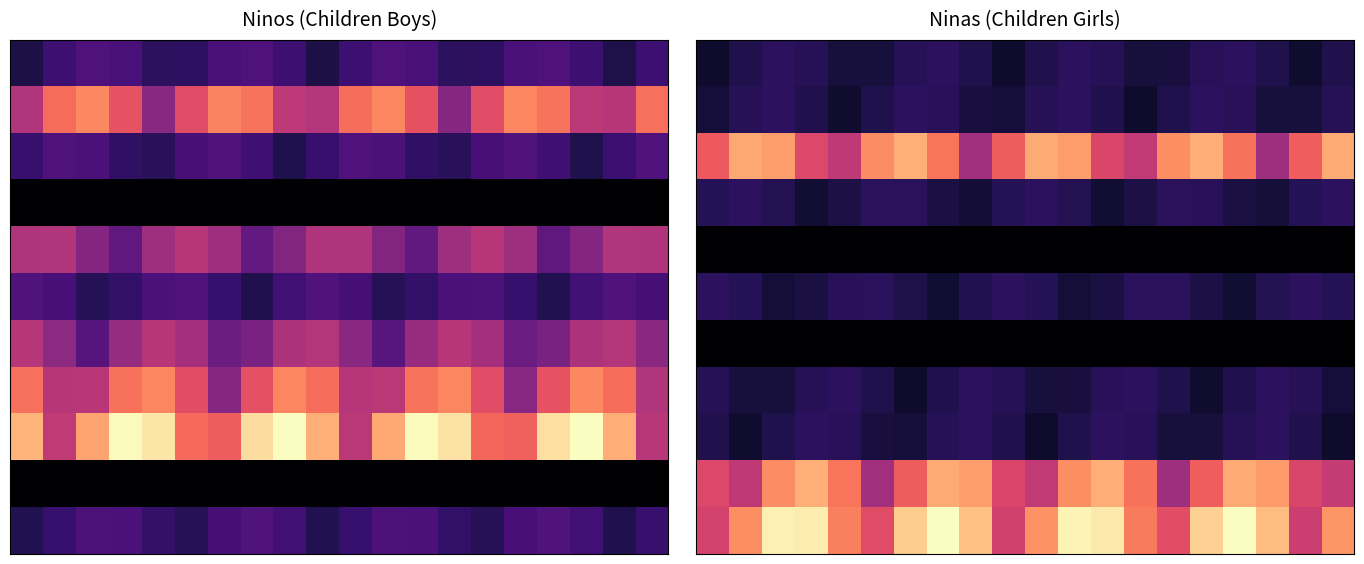

What is the difference between the highest and lowest values at 2?

5.9